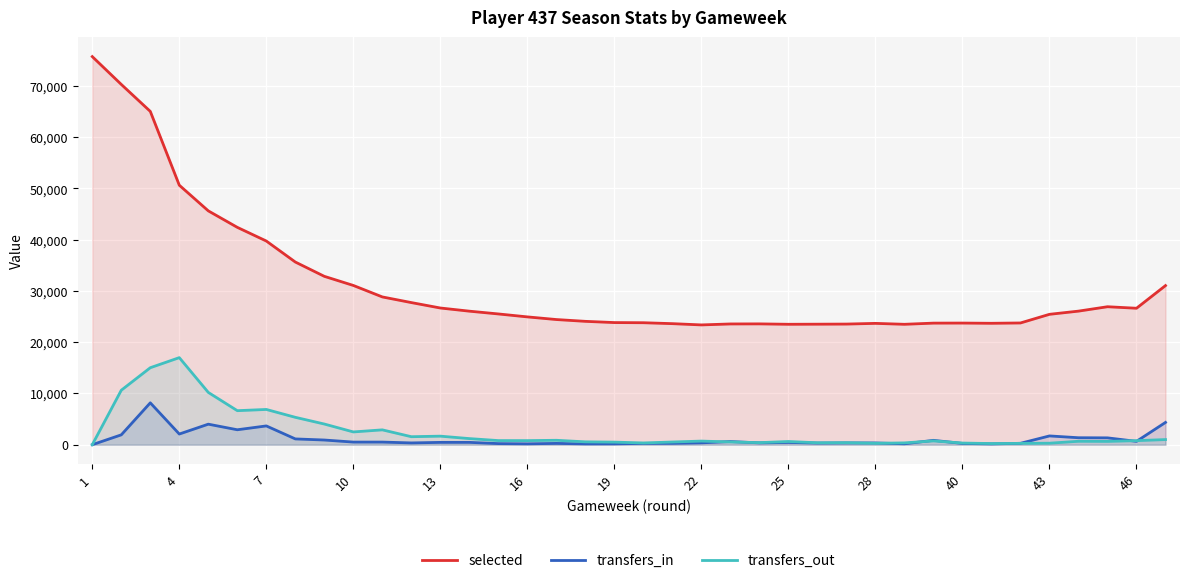

What is the sum of the transfers_out values at 40 and 16?

1120